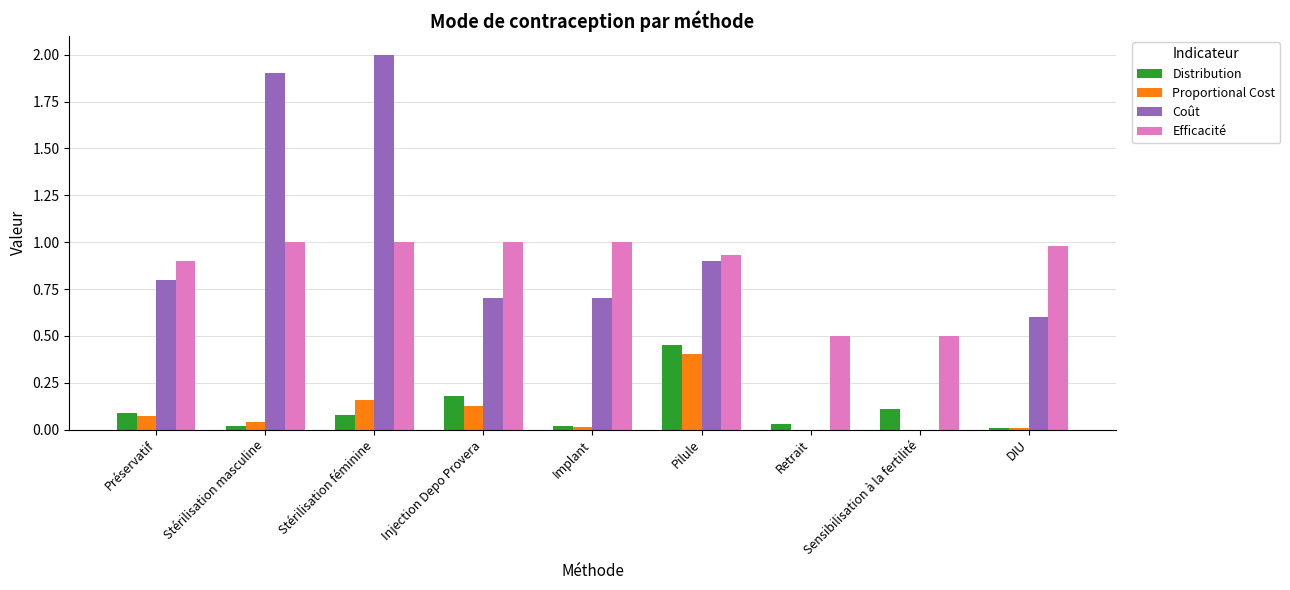

Which series changed the most between Stérilisation féminine and Injection Depo Provera?

Coût